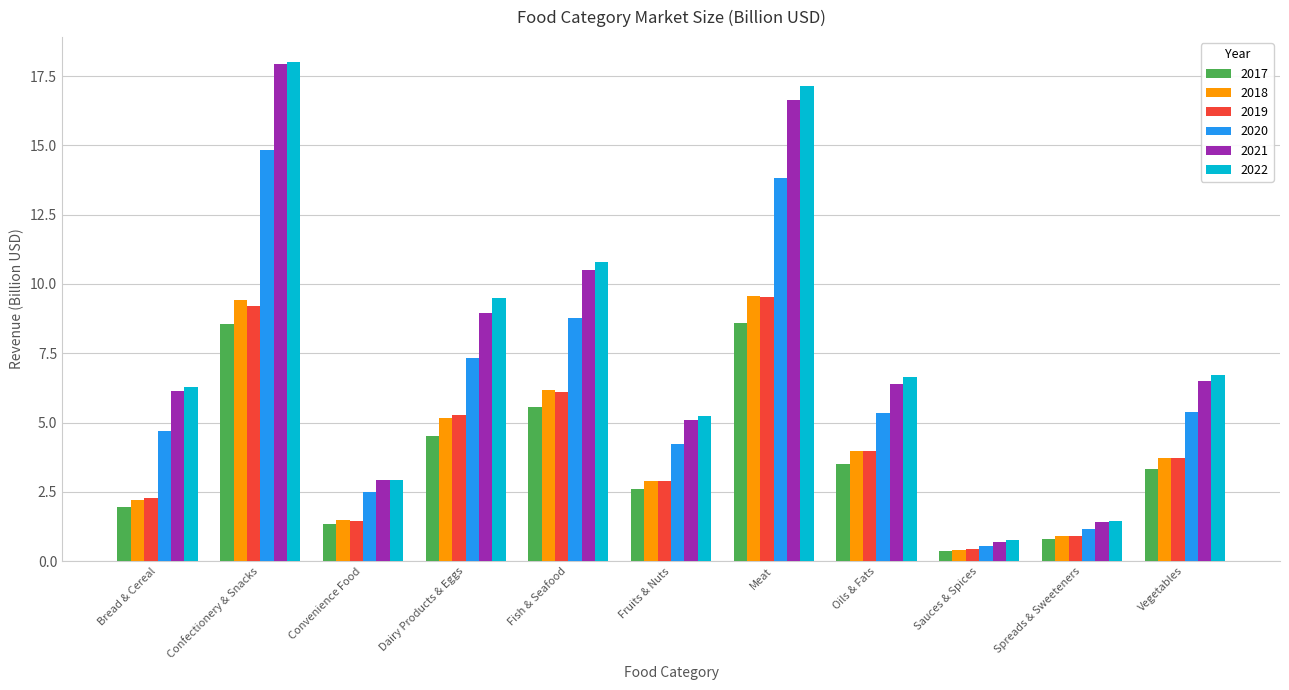

Are the bars grouped side by side (vs. stacked)?

Yes